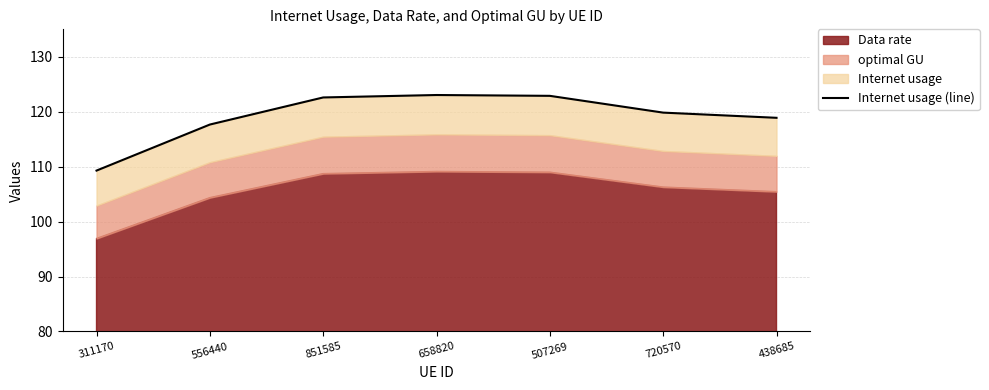

Which category has the lowest value across all series?

311170